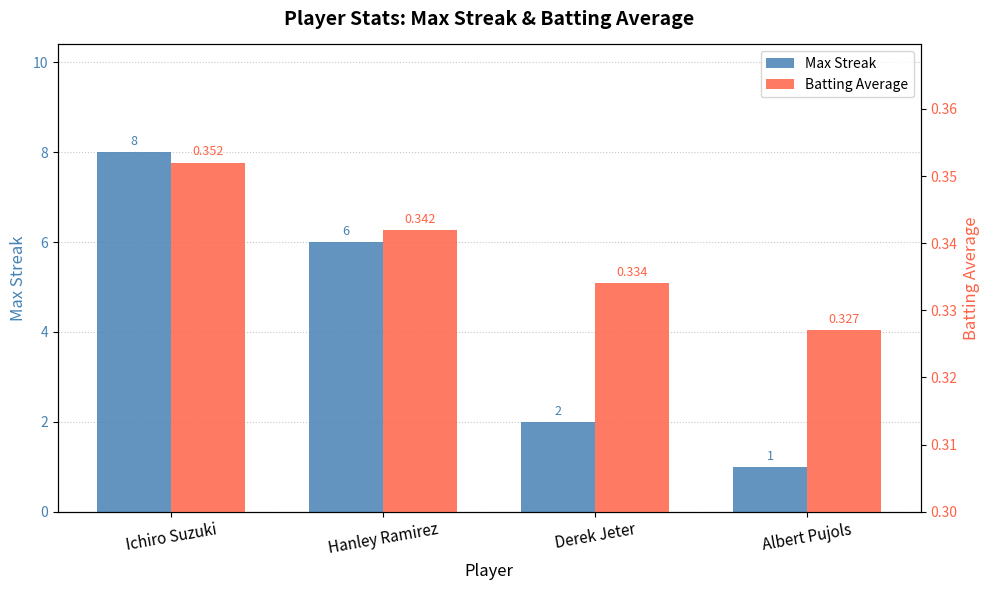

Reading left to right, extract all data points from this chart.

Max Streak: 8.0	6.0	2.0	1.0
Batting Average: 0.4	0.3	0.3	0.3